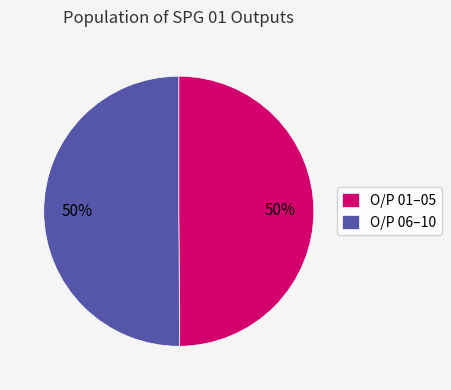

Approximately how many times larger is the value at O/P 06–10 compared to O/P 01–05?

1.0